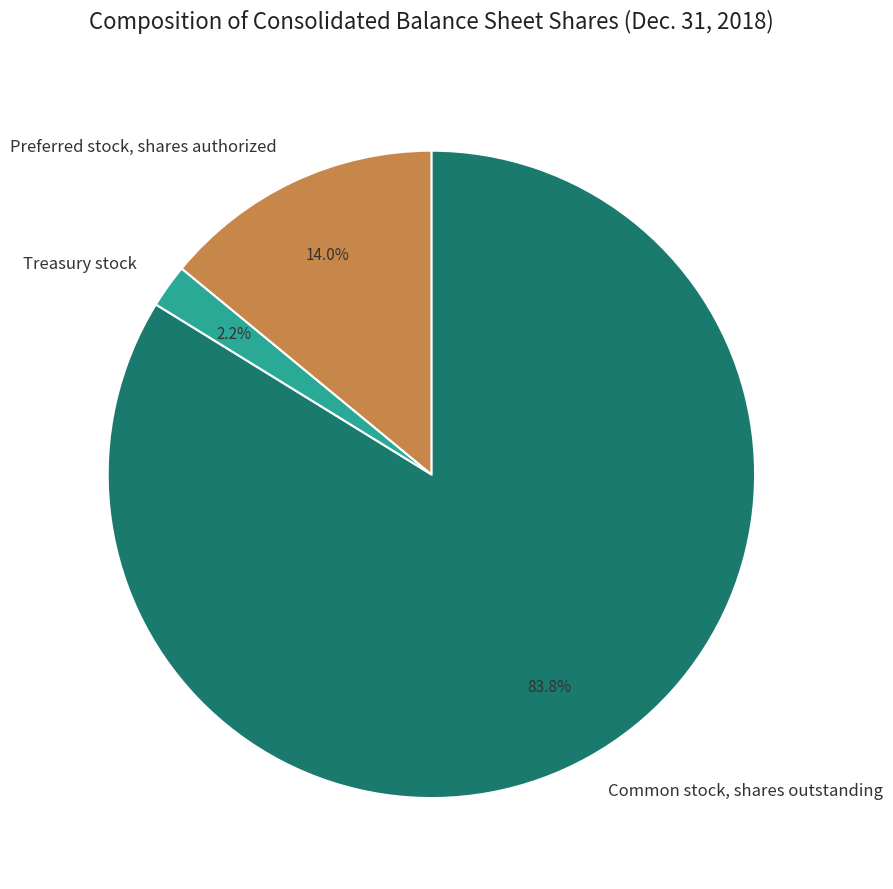

True or false: Common stock, shares outstanding accounts for 74% of the total.

False